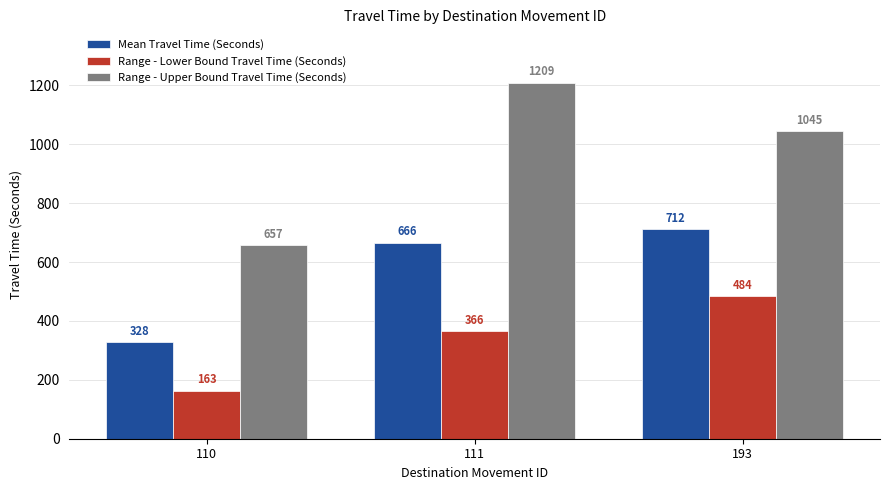

At which label is Range - Lower Bound Travel Time (Seconds) closest to 323?

111